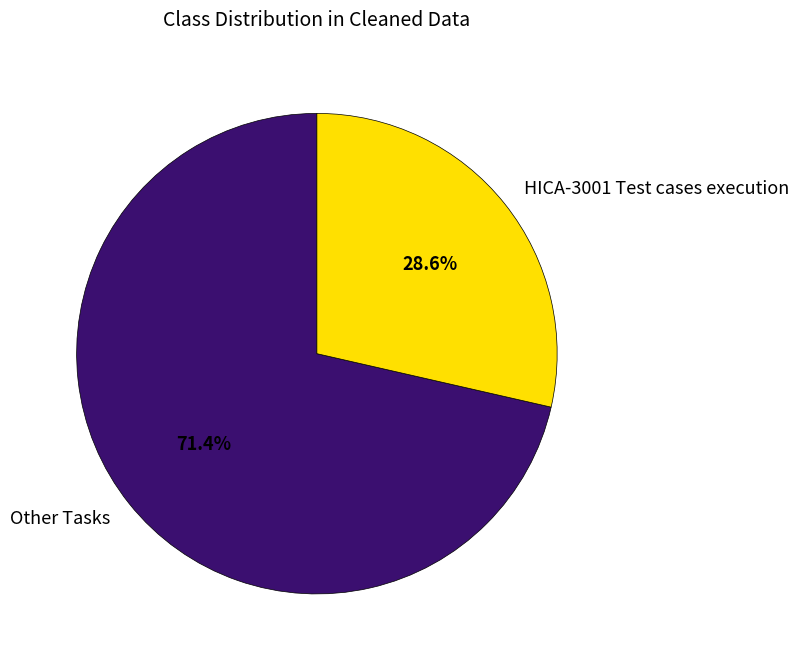

Which slice is the largest?

Other Tasks